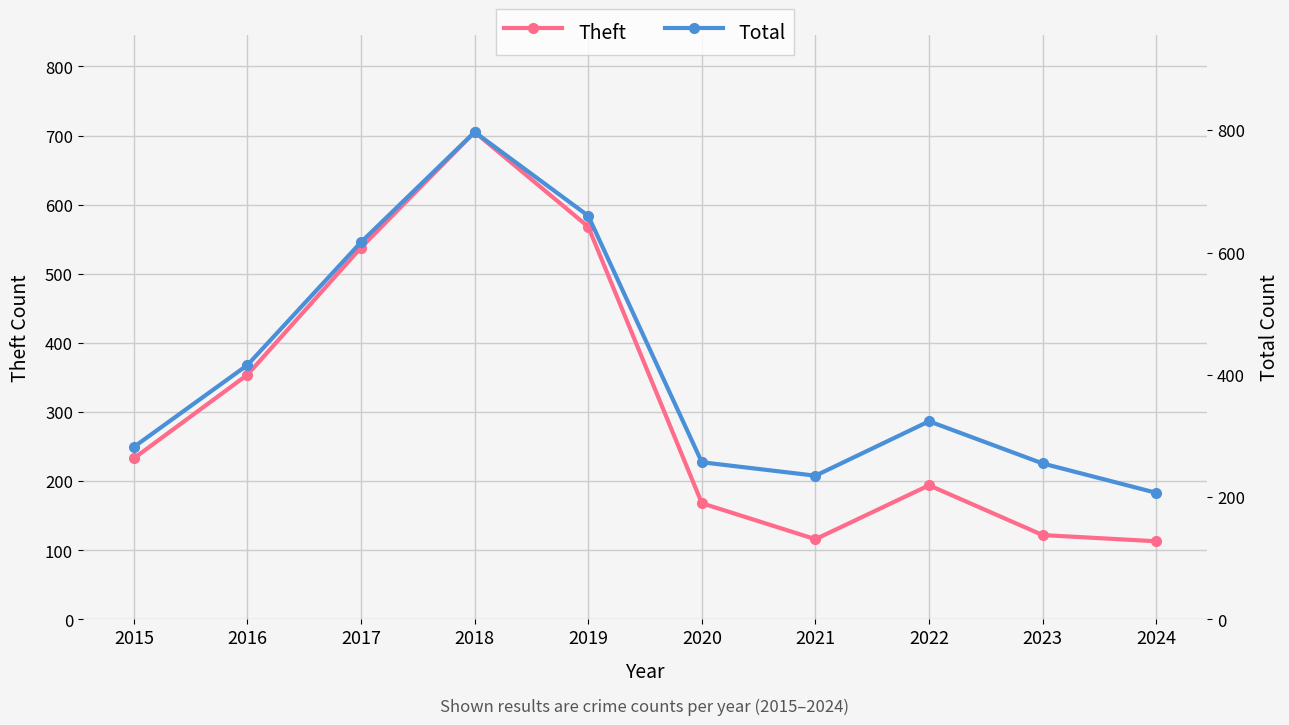

True or false: Theft has a value of 116 at 2021.

True